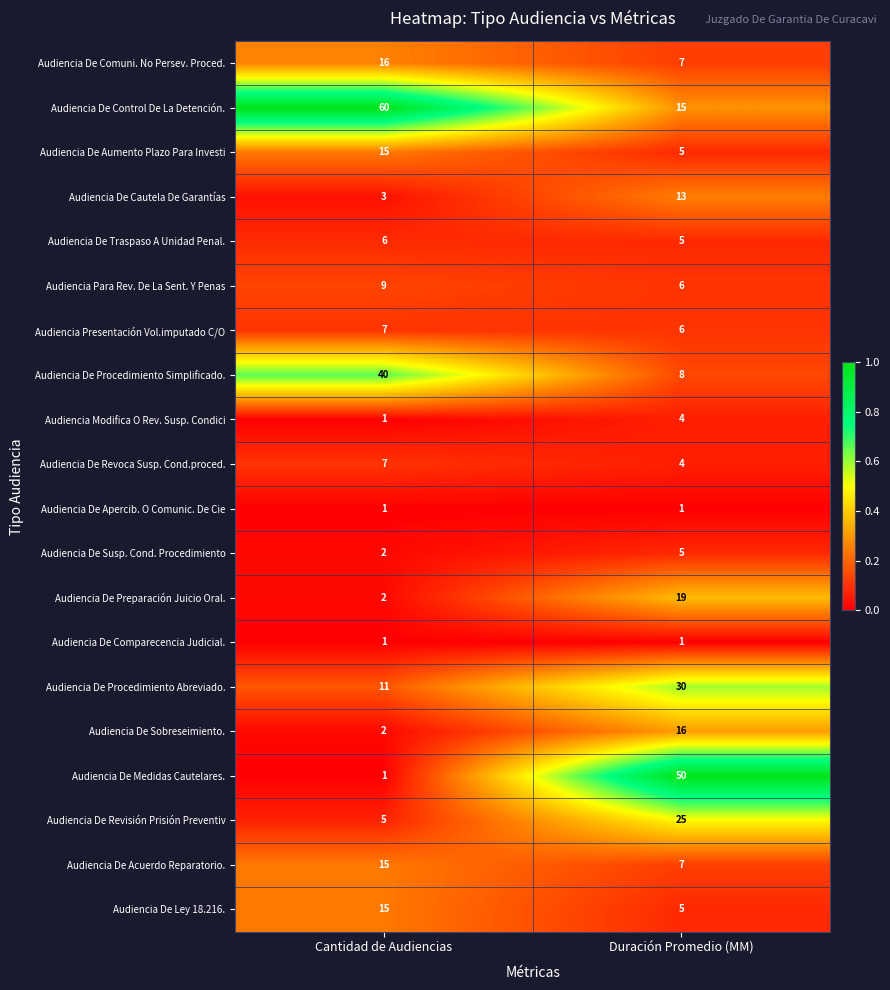

What is the maximum value for Audiencia De Aumento Plazo Para Investi?

15